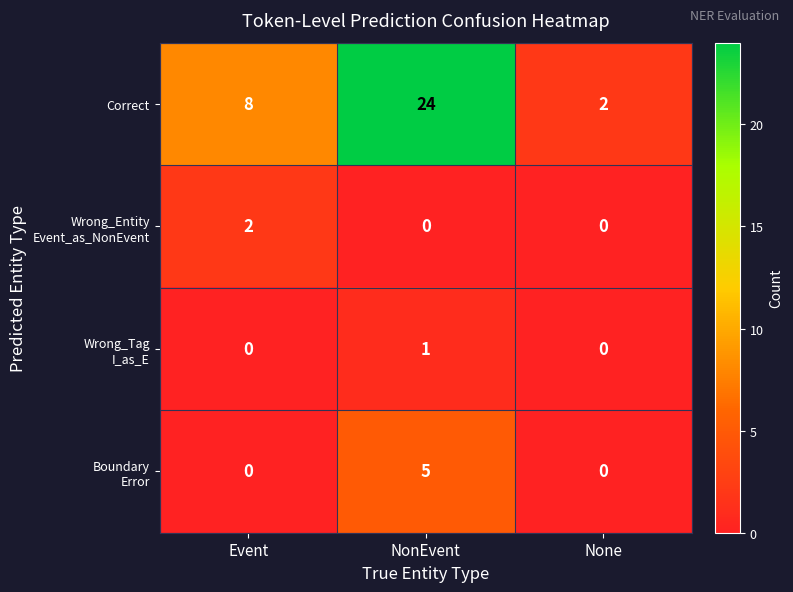

List the labels in order of Correct value, smallest first.

None, Event, NonEvent